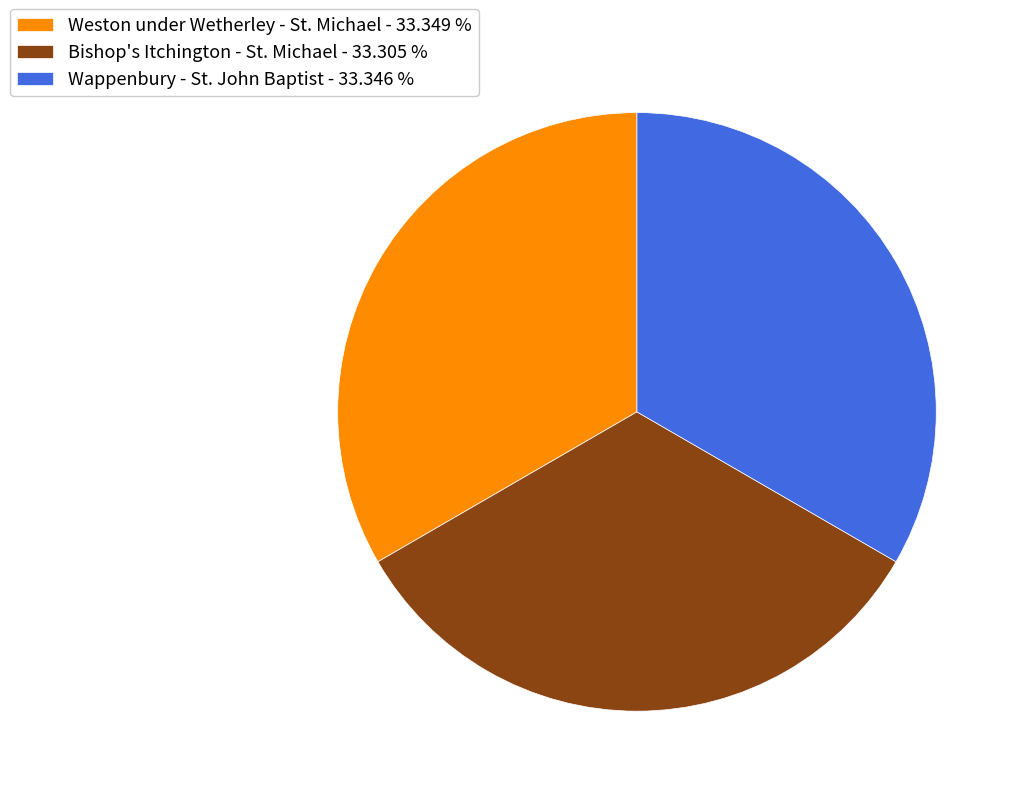

Is Wappenbury - St. John Baptist the majority of the pie?

No